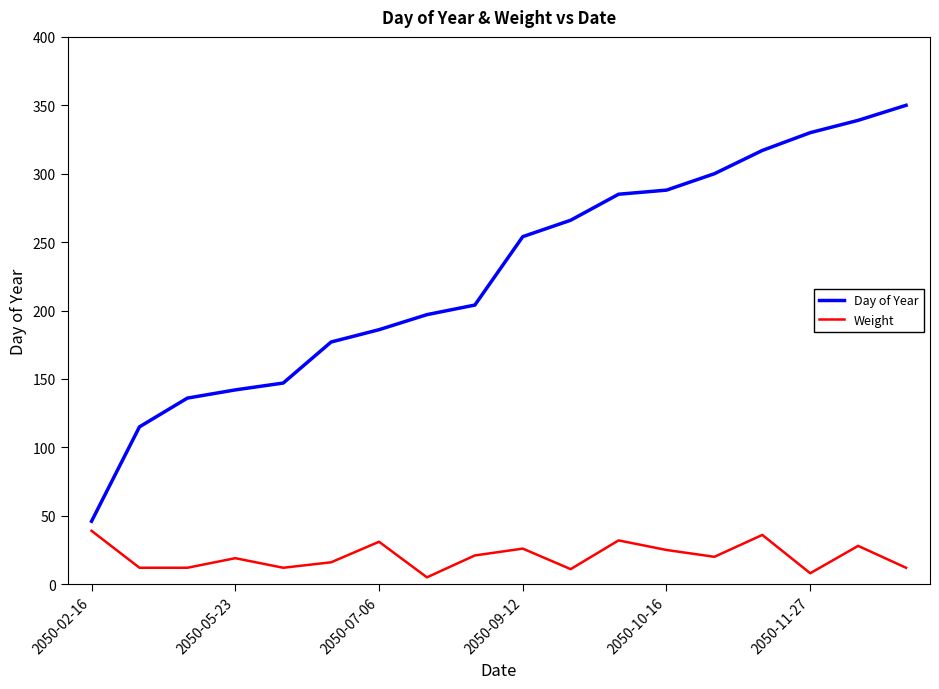

Which series has the largest total across all categories?

Day of Year